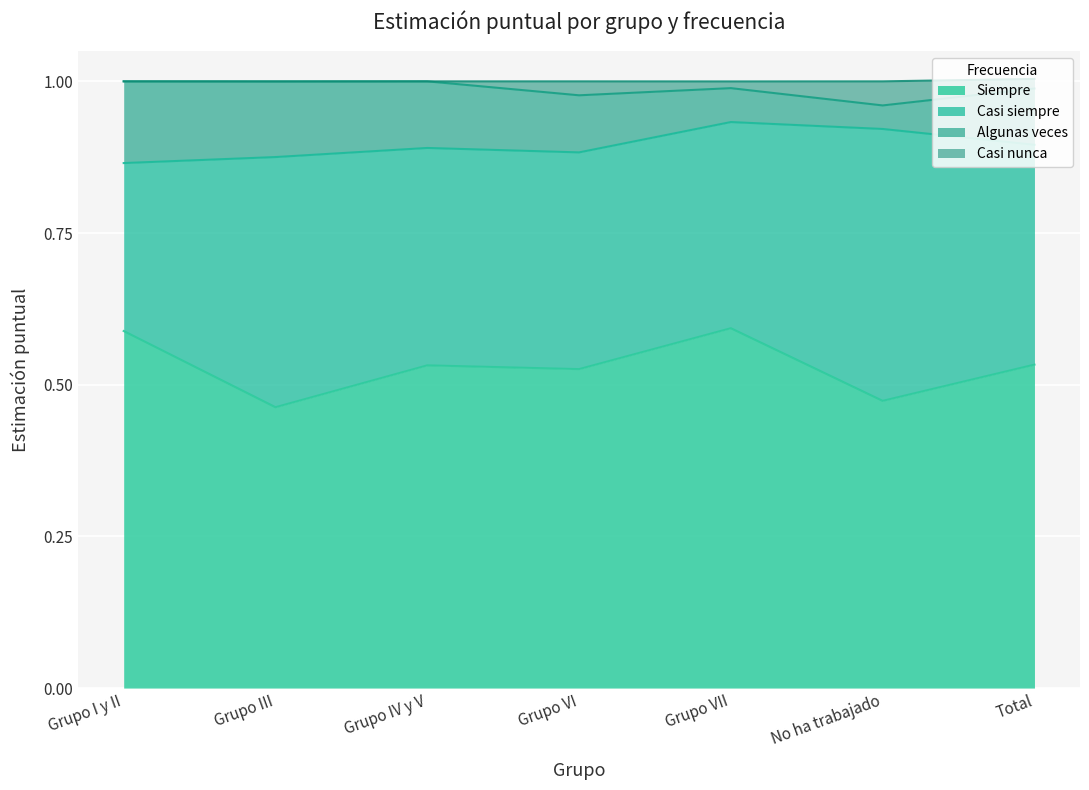

Is it true that Siempre equals 0.8 at Grupo I y II?

False